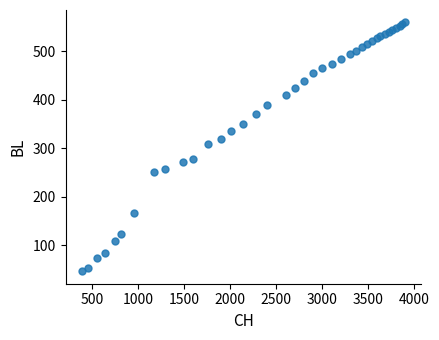

What Y value in the scatter plot is closest to 303?

309